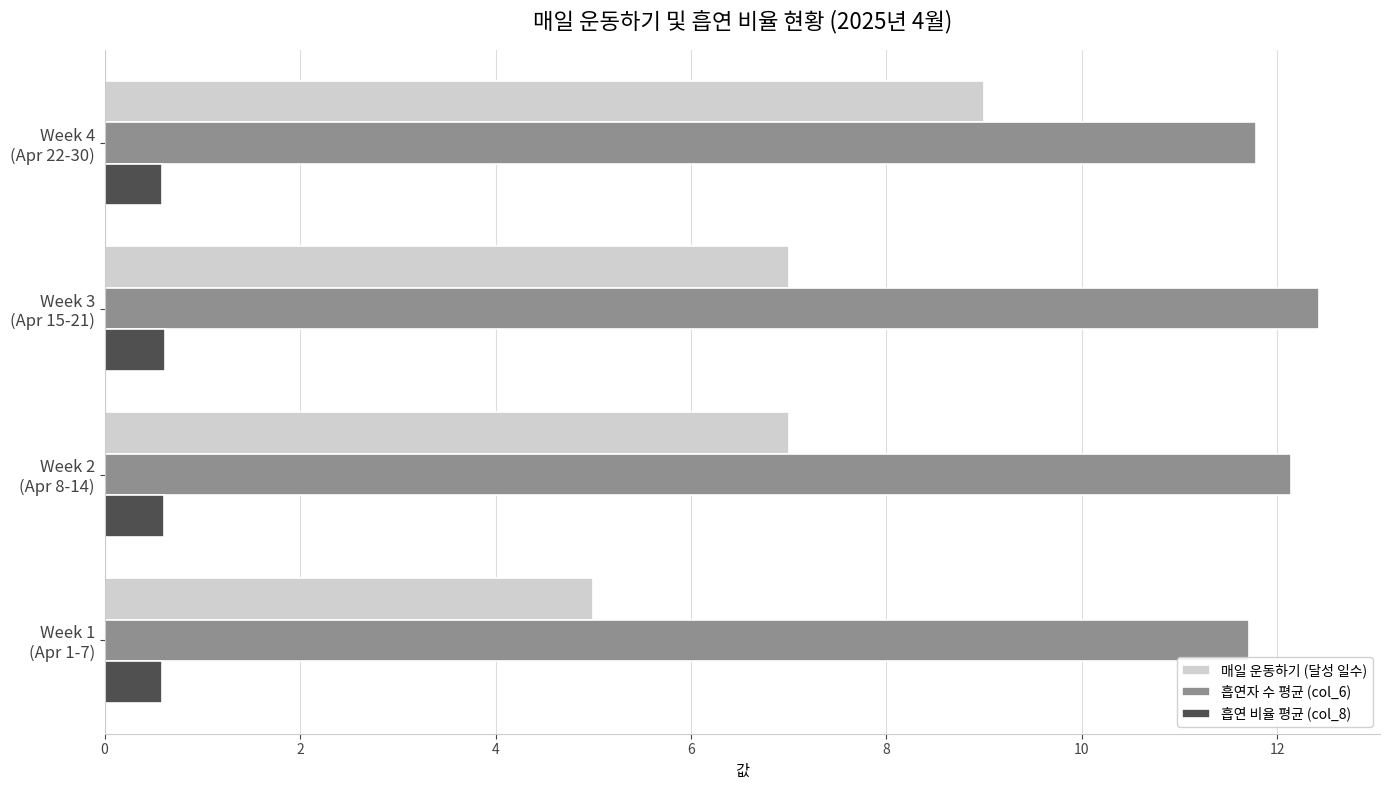

What is the sum of all 매일 운동하기 (달성 일수) values?

28.0